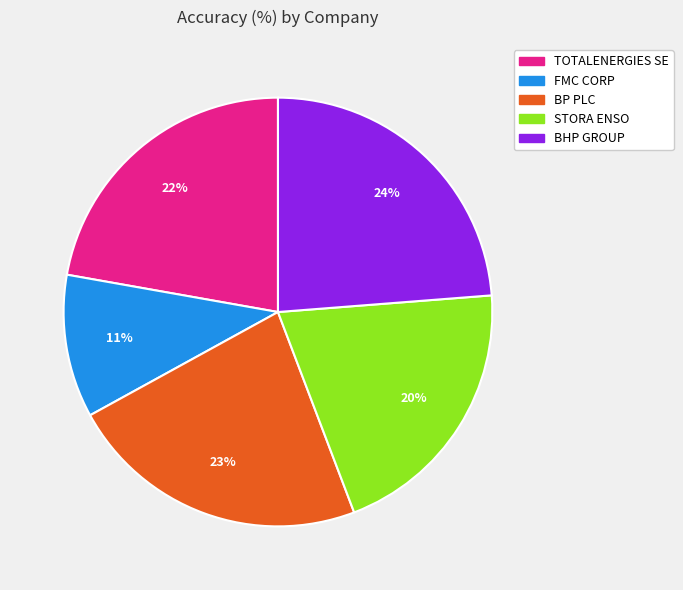

Is it true that FMC CORP is 11% of the pie?

True